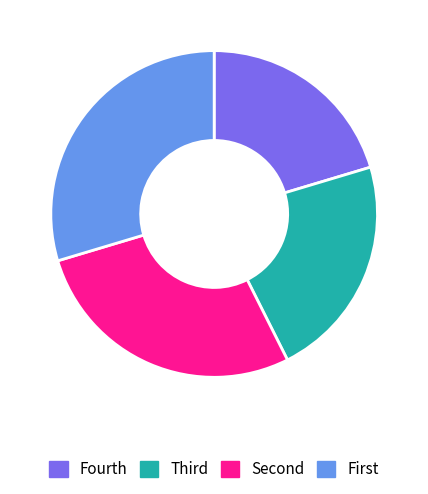

Does any single category account for the majority?

No